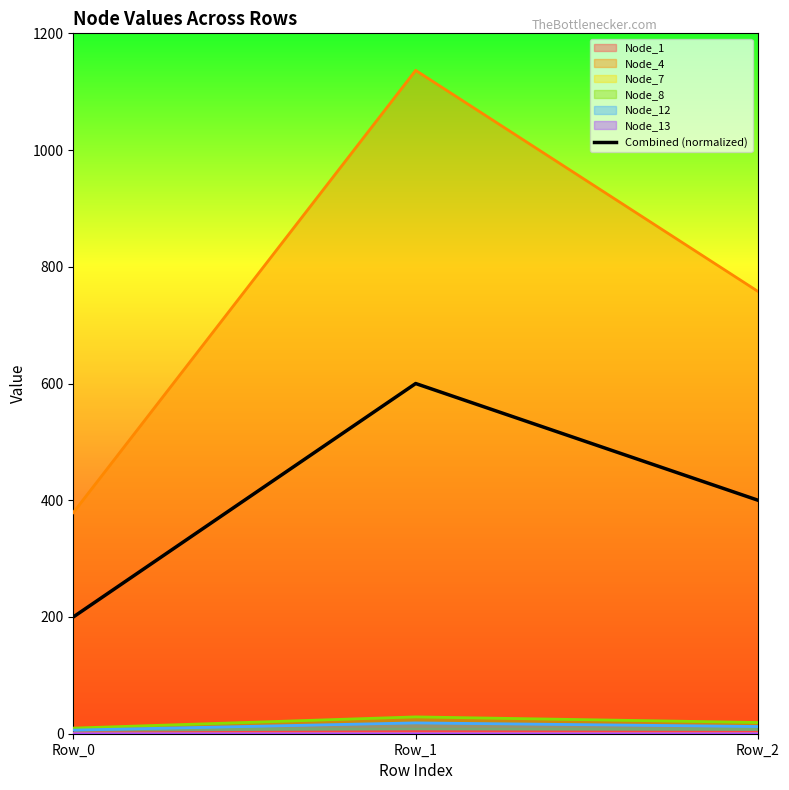

What is the value of the 3rd point from the left?

400.0